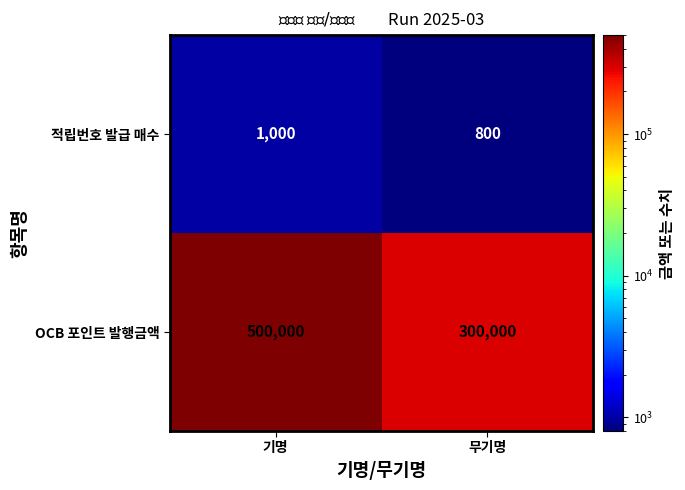

At 기명, list the series in order from largest to smallest.

OCB 포인트 발행금액, 적립번호 발급 매수